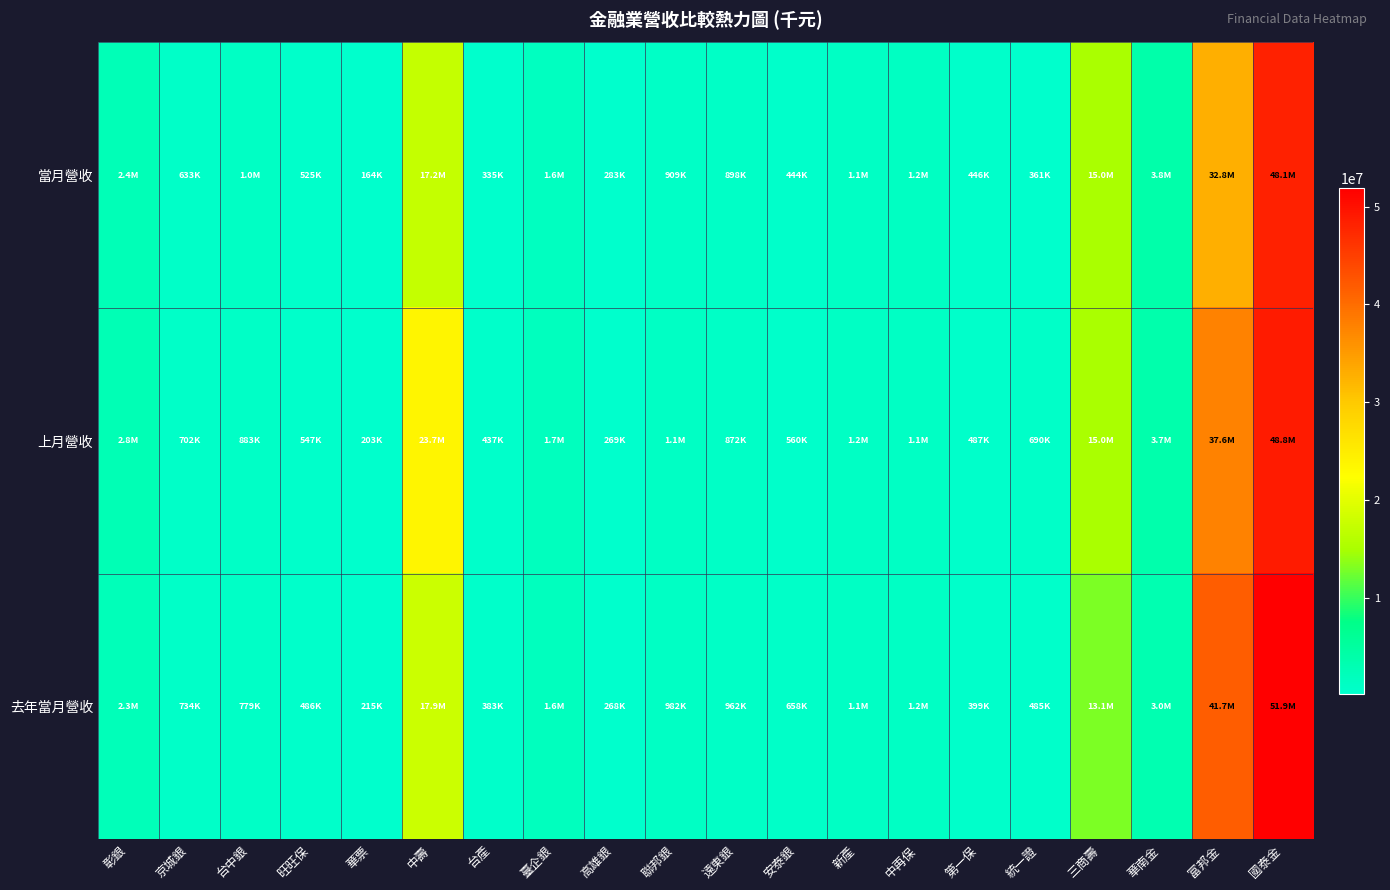

At how many categories does at least one series exceed 33074530?

2